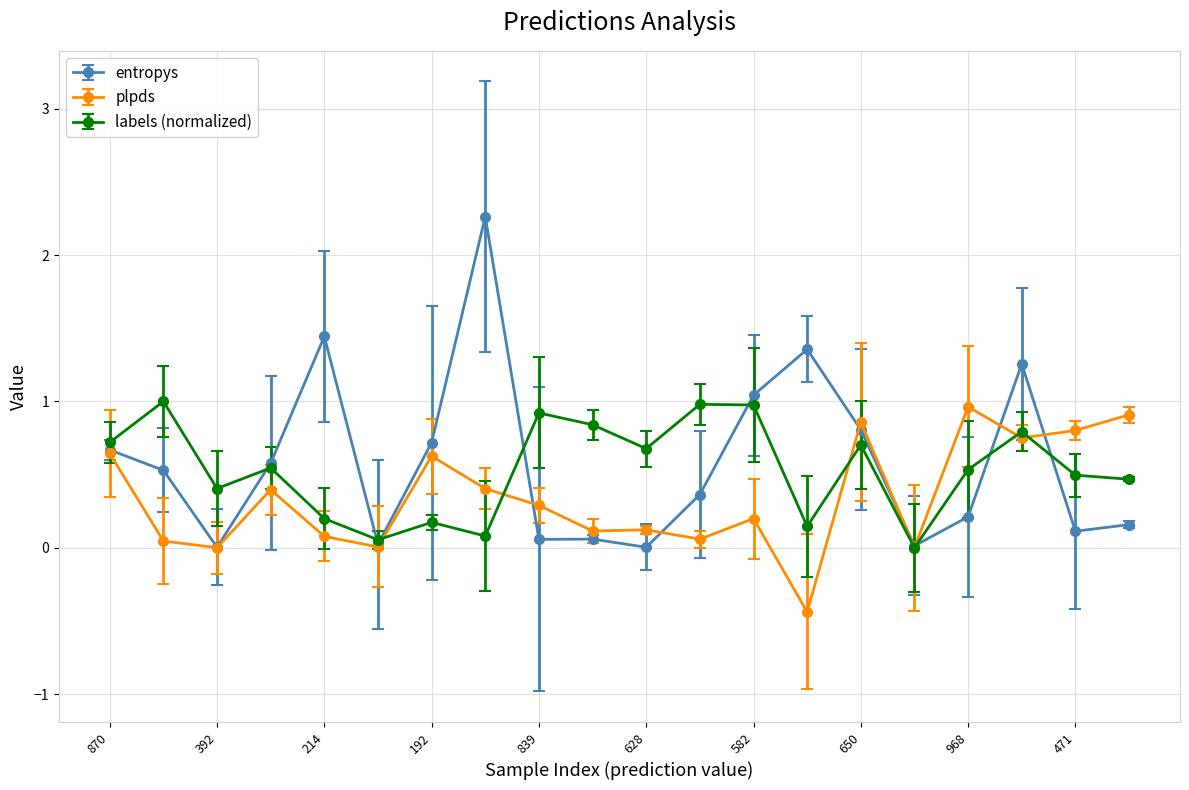

True or false: labels (normalized) has more than 0 interior local peaks.

True